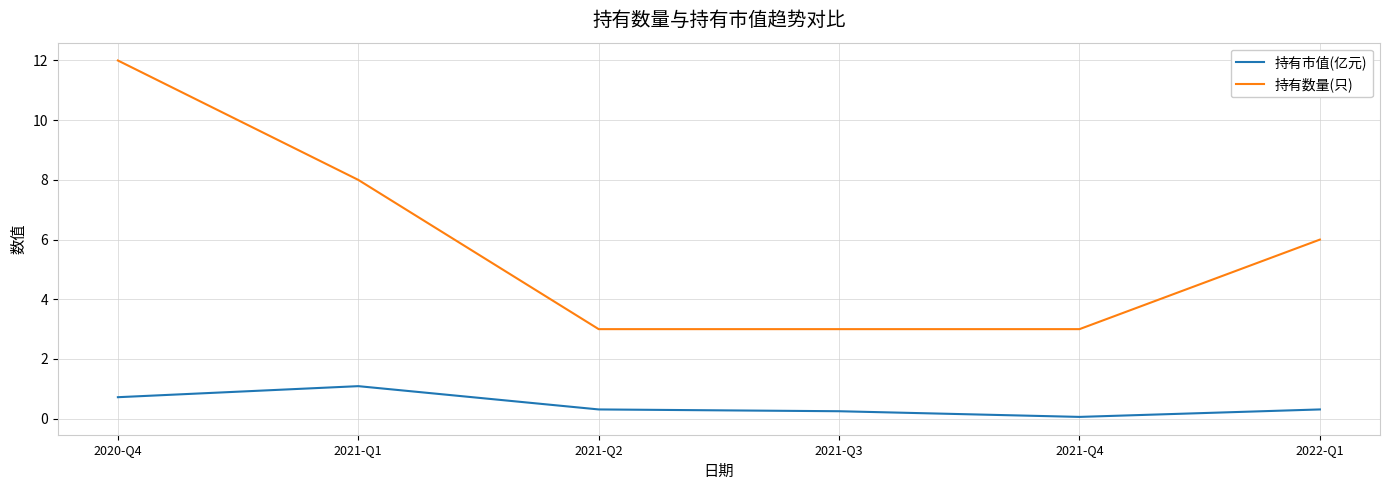

What is the difference between the highest and lowest values at 2022-Q1?

5.7